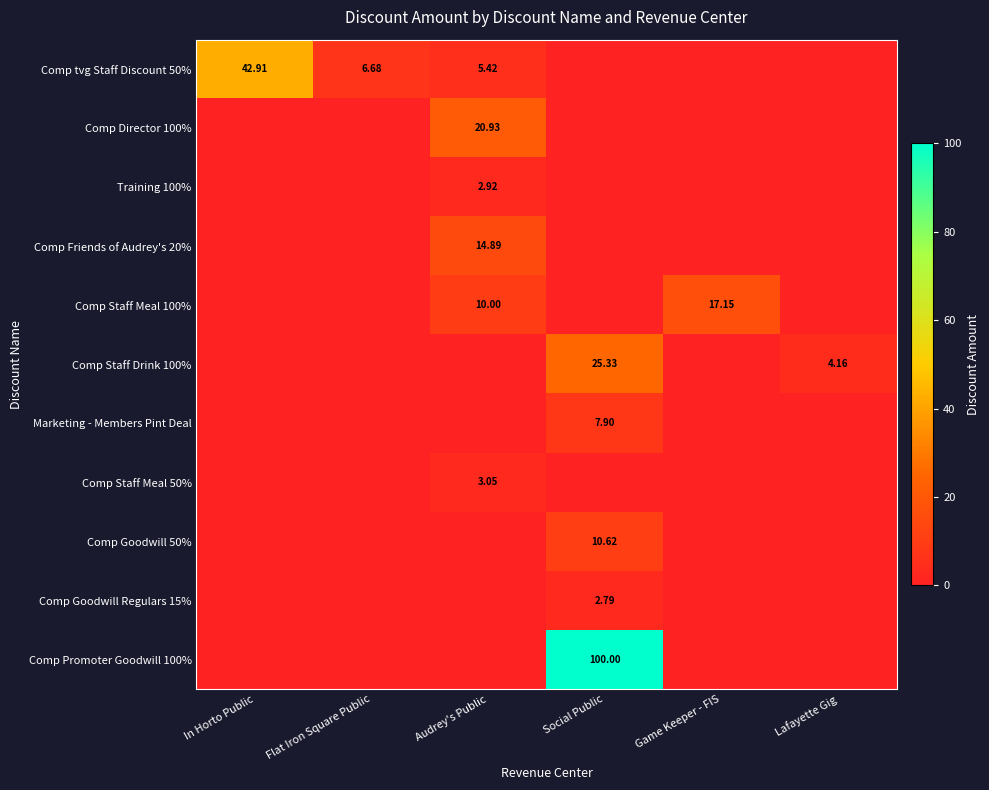

Which series changed the most between In Horto Public and Game Keeper - FIS?

Comp tvg Staff Discount 50%